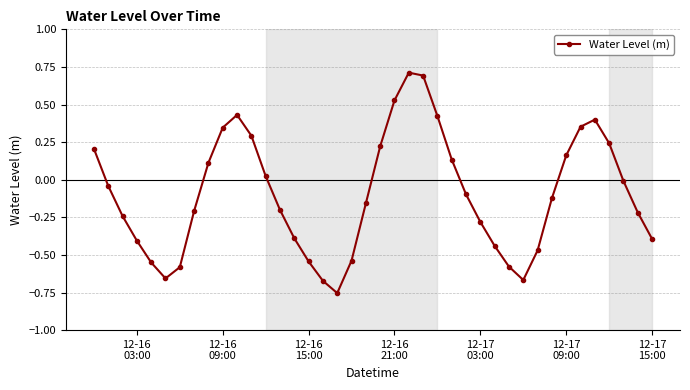

What is the difference between the maximum and minimum values?

1.5